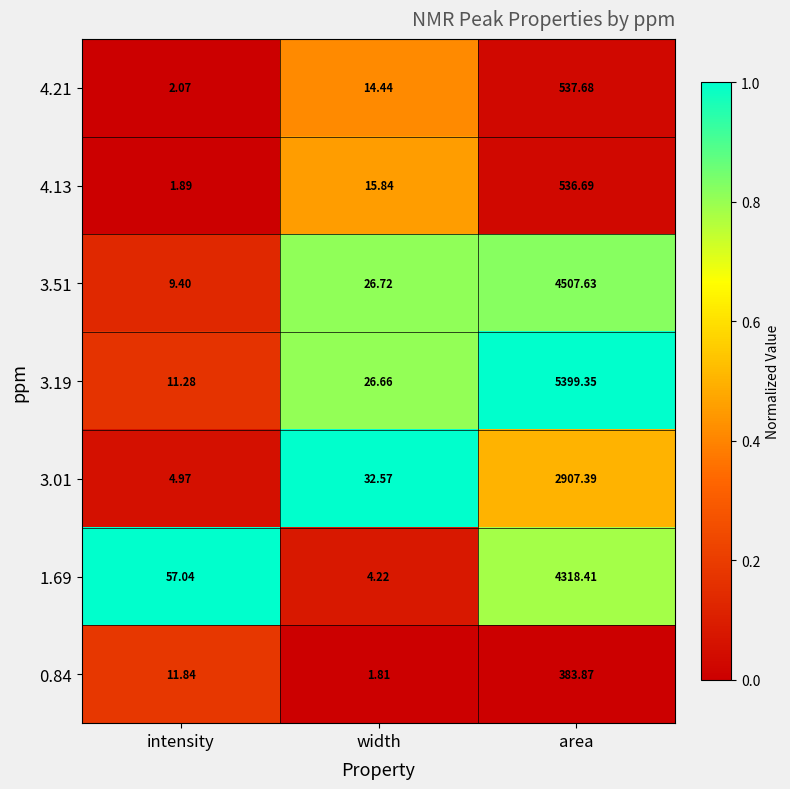

At which label does 3.19 reach its peak?

area